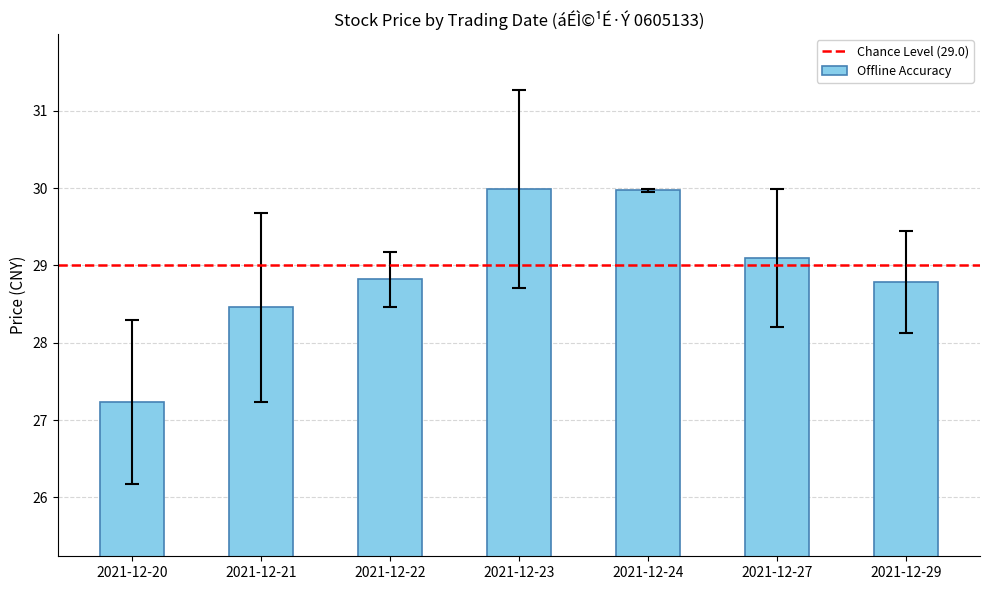

Reading left to right, what are all the values shown in this chart?

2021-12-20=27.2	2021-12-21=28.5	2021-12-22=28.8	2021-12-23=30.0	2021-12-24=30.0	2021-12-27=29.1	2021-12-29=28.8